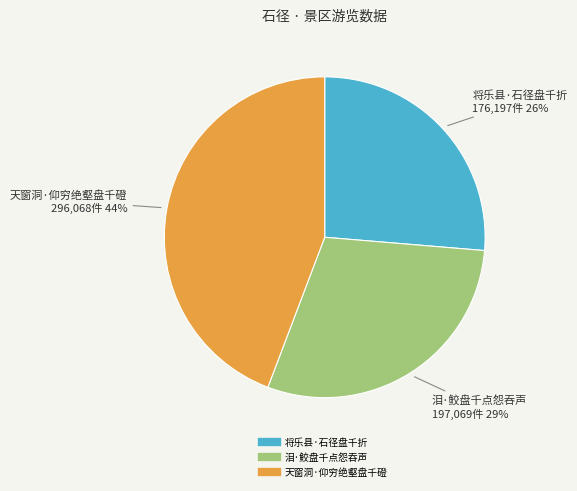

To the nearest percent, what is the combined percentage of 泪·鲛盘千点怨吞声 and 天窗洞·仰穷绝壑盘千磴?

74%